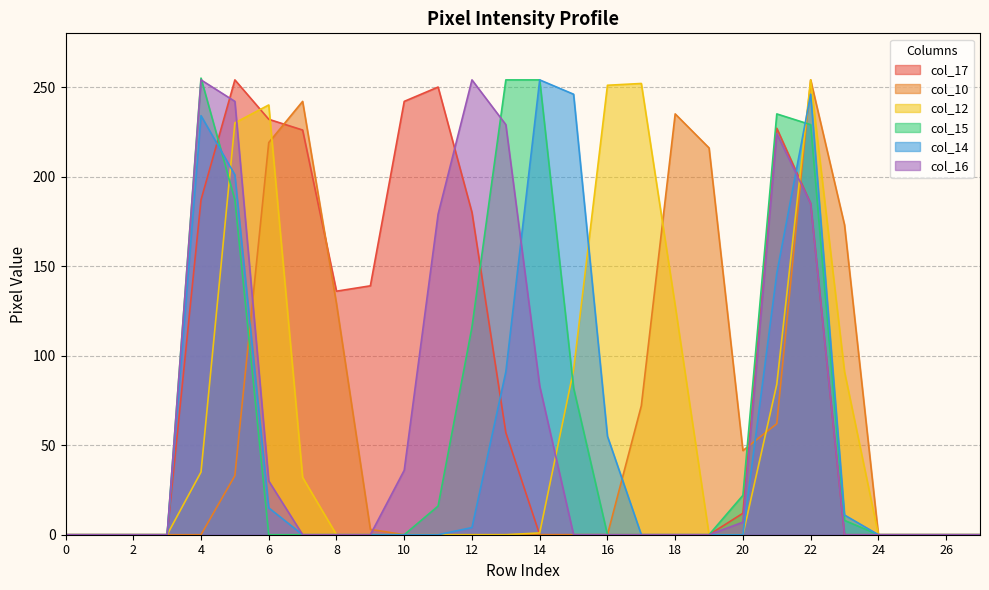

What is the average value of the col_16 series?

62